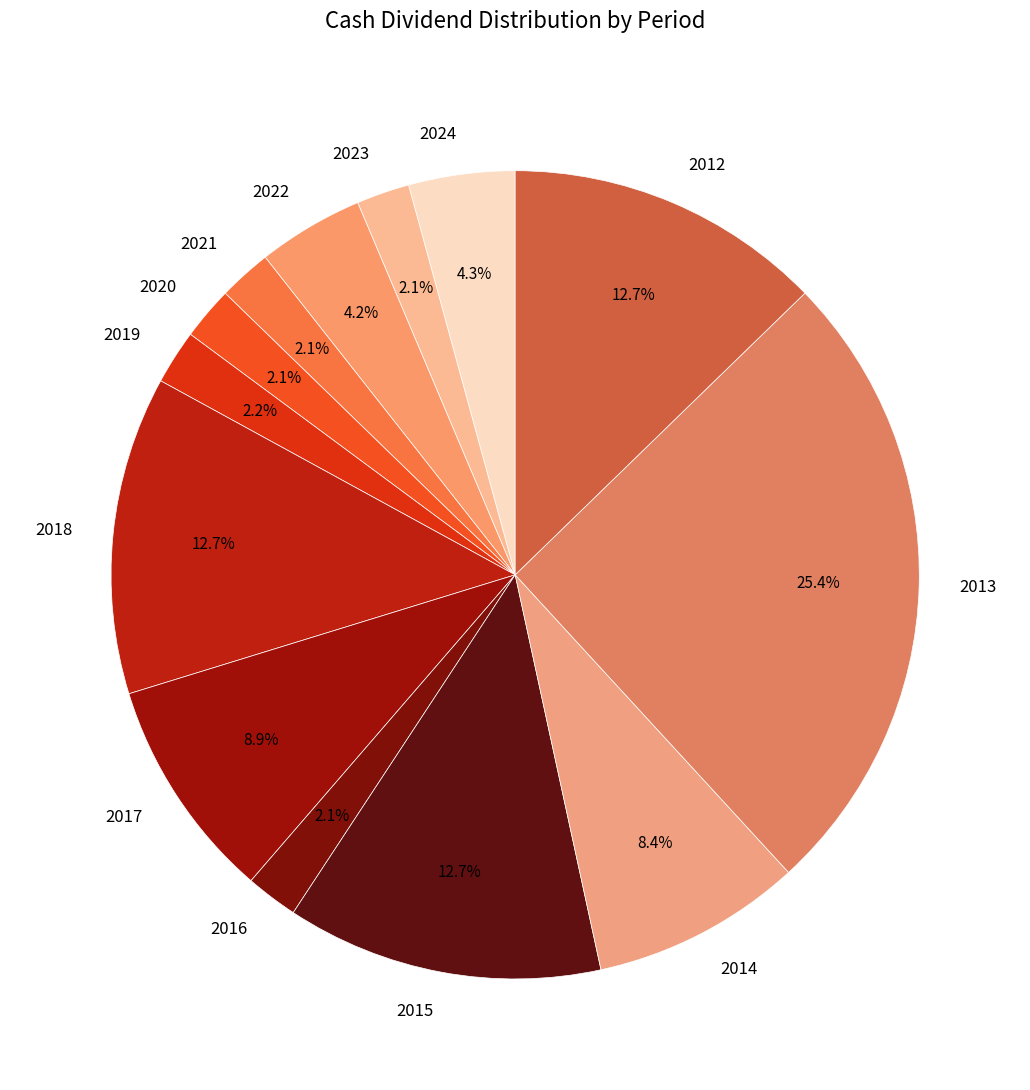

Count the number of slices in the pie.

13